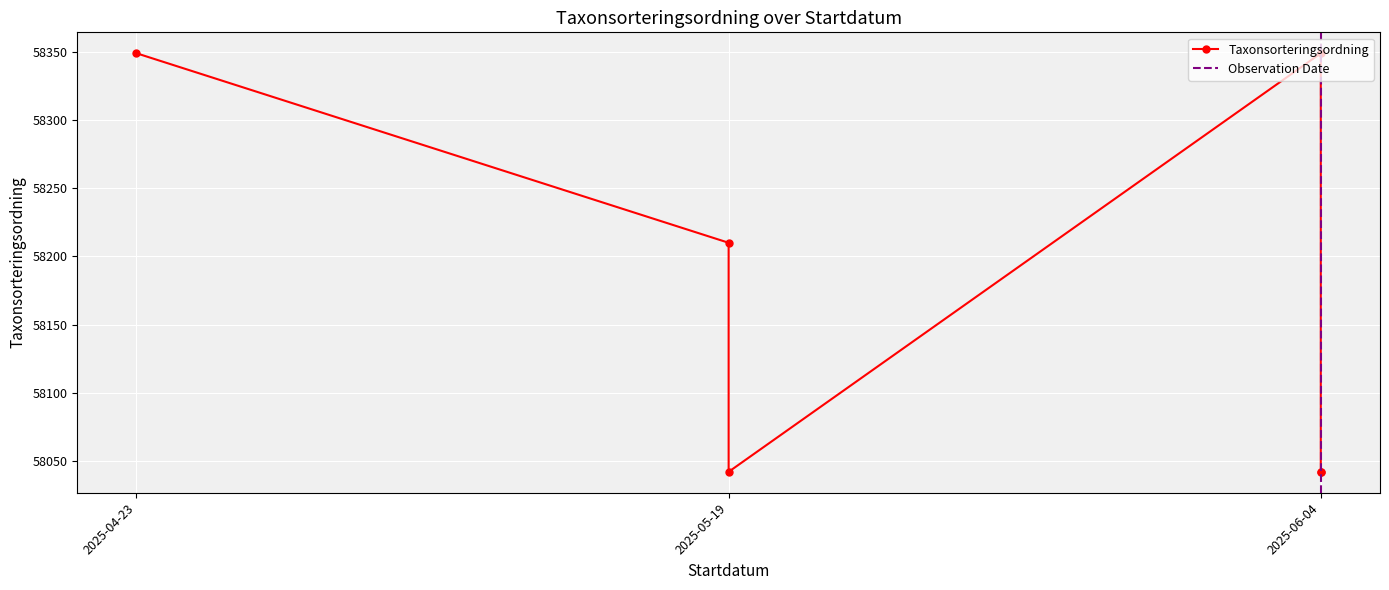

What is the greatest value displayed?

58349